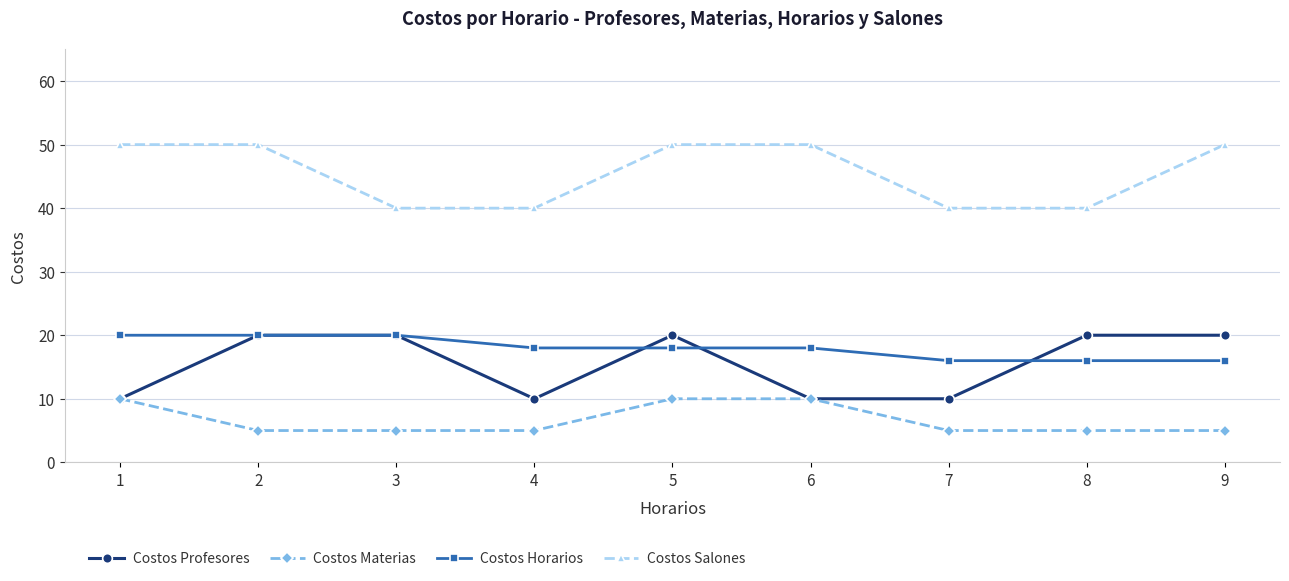

Reading left to right, extract all data points from this chart.

Costos Profesores: 10	20	20	10	20	10	10	20	20
Costos Materias: 10	5	5	5	10	10	5	5	5
Costos Horarios: 20	20	20	18	18	18	16	16	16
Costos Salones: 50	50	40	40	50	50	40	40	50